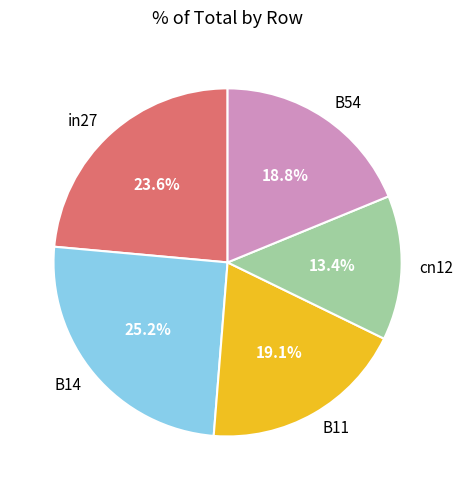

Is there any slice that represents more than half of the pie?

No